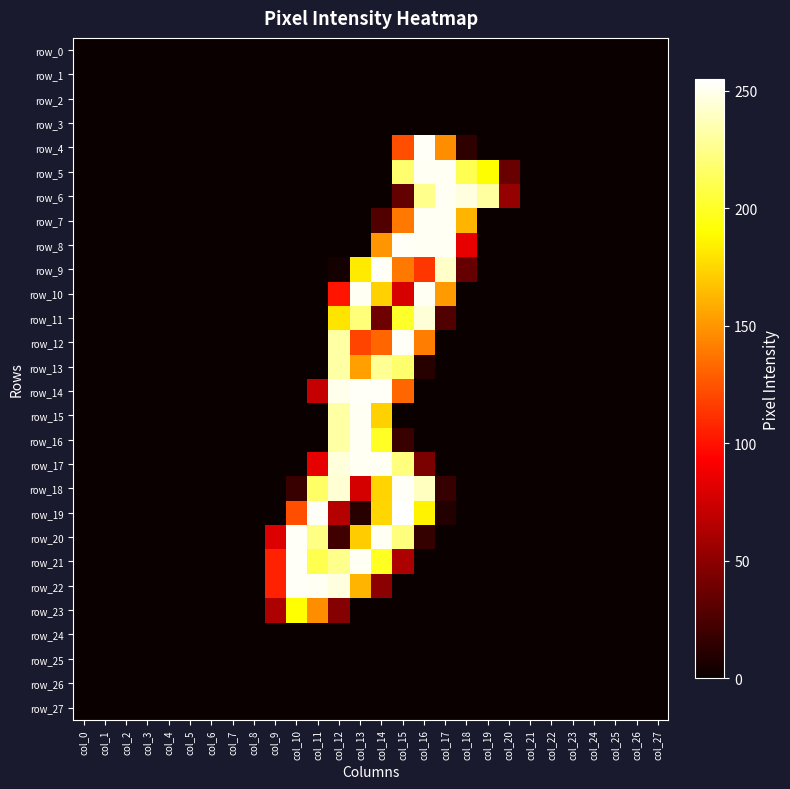

Between col_19 and col_12, which is larger?

col_19